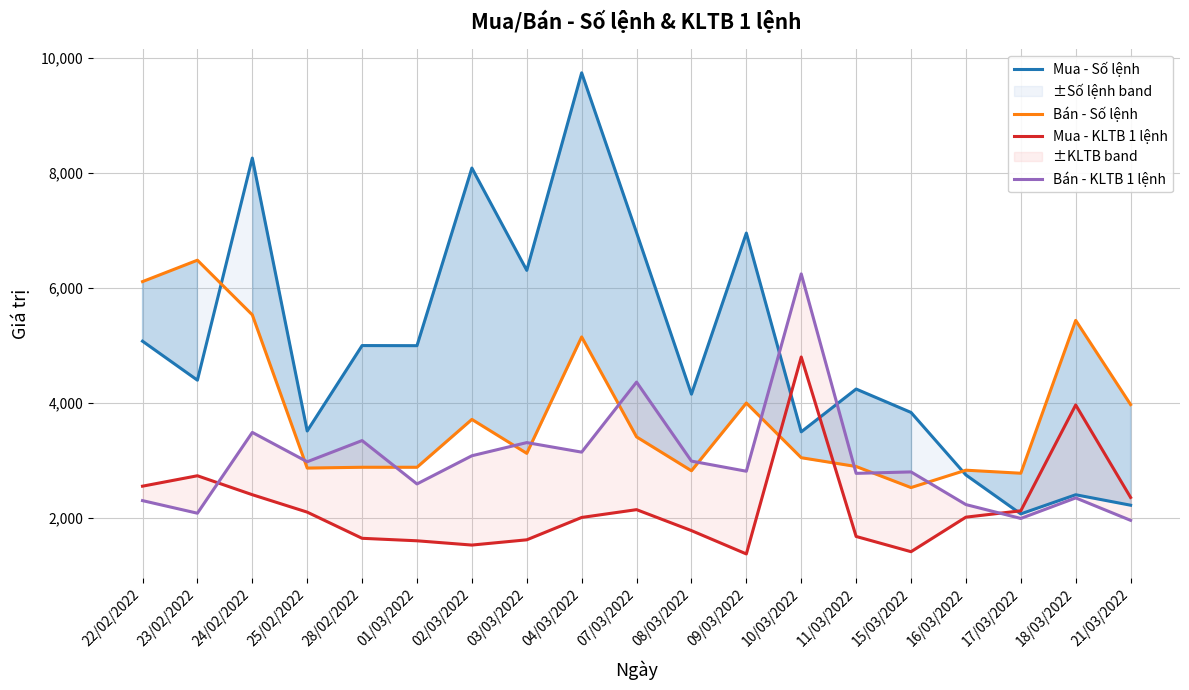

What is the value of the Mua - Số lệnh point at the 6th from the left?

5000.0